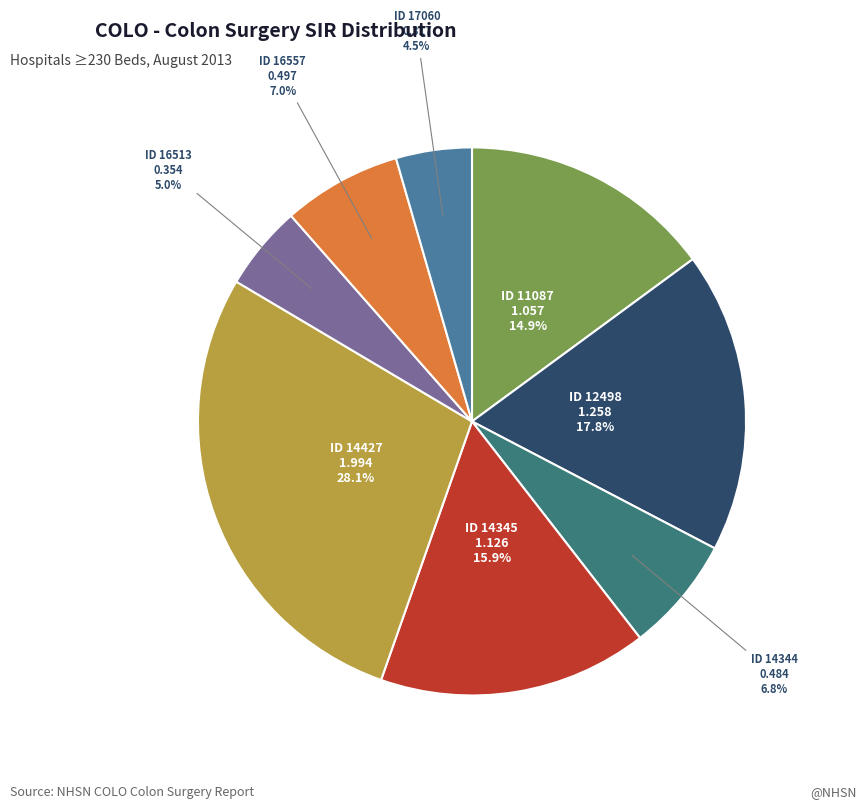

Is there any slice that represents more than half of the pie?

No